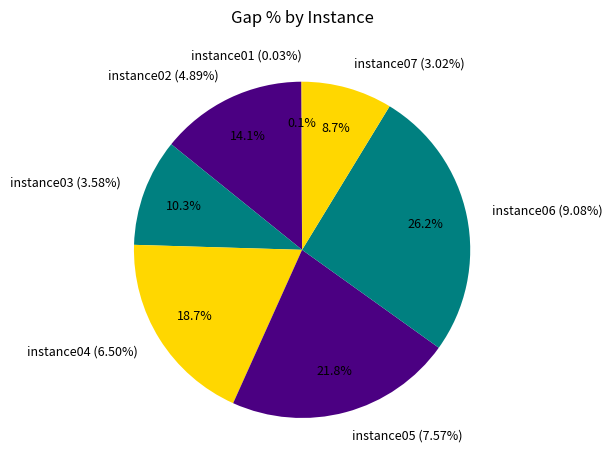

Count the number of slices in the pie.

7